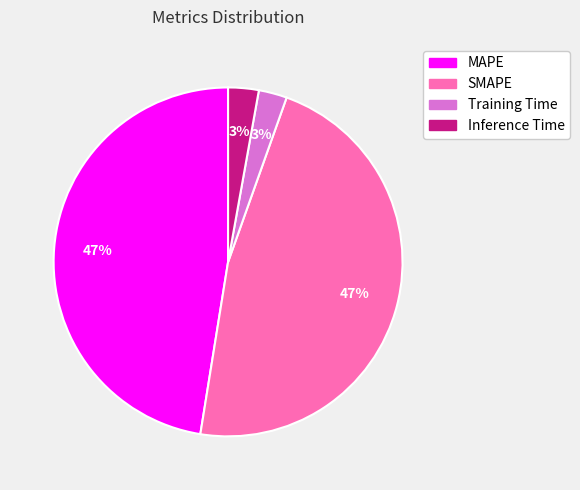

What percentage is the MAPE slice, to the nearest percent?

47%